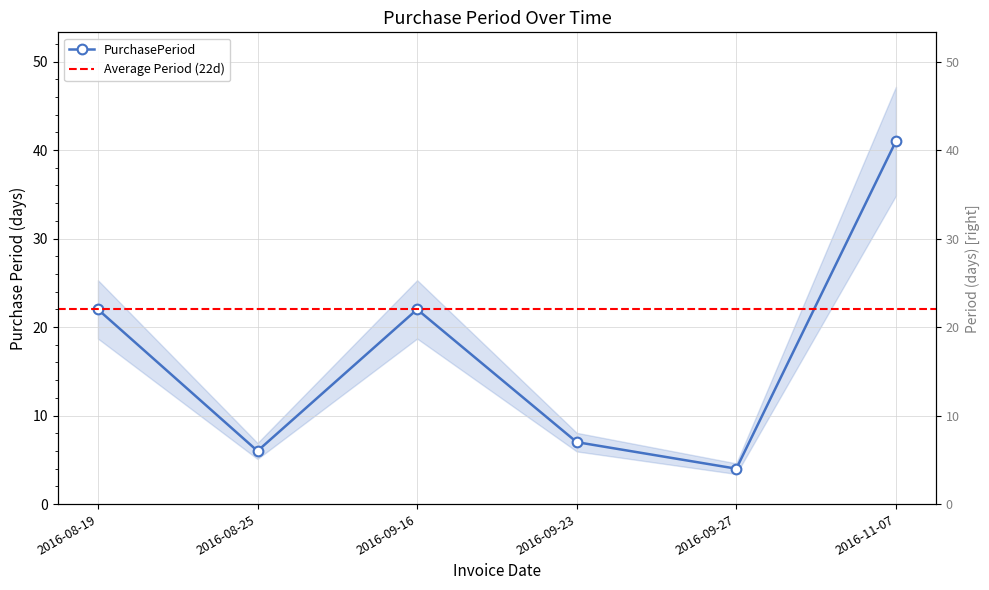

How many interior local valleys (lower than both neighbors) does the data have?

2